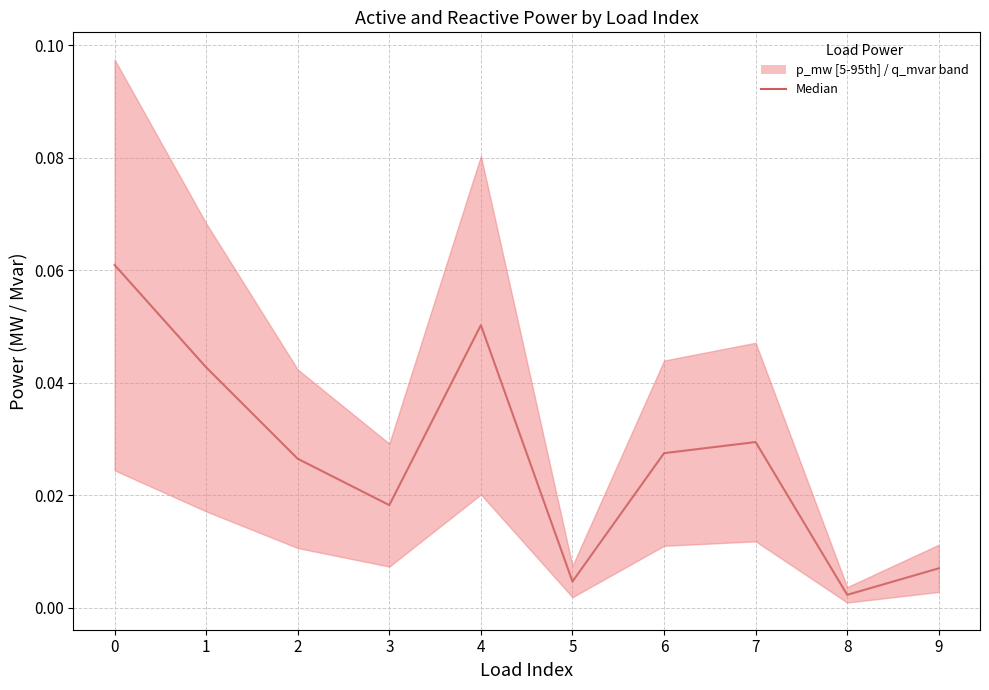

Reading left to right, extract all data points from this chart.

0=0.1	1=0.0	2=0.0	3=0.0	4=0.1	5=0.0	6=0.0	7=0.0	8=0.0	9=0.0